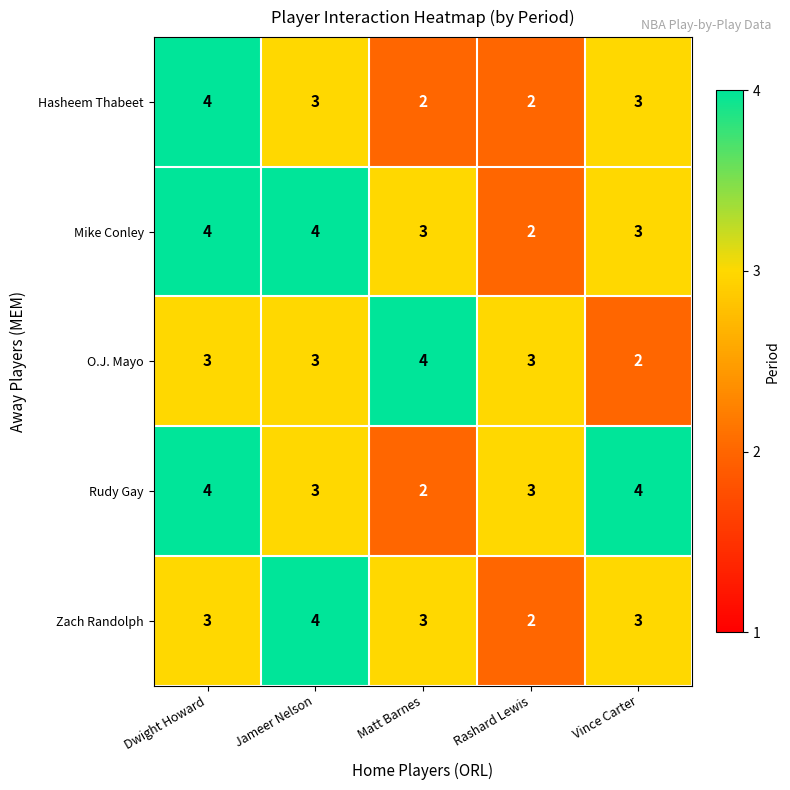

What is the sum of the O.J. Mayo values at Jameer Nelson and Rashard Lewis?

6